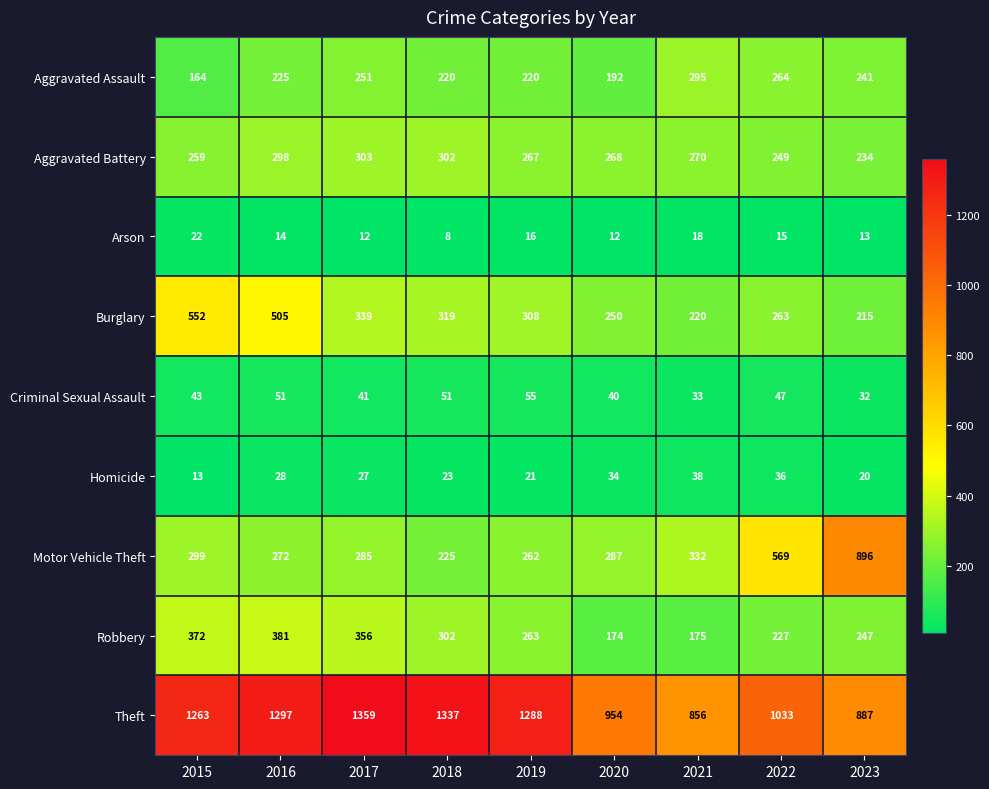

Which series has the largest total across all categories?

Theft